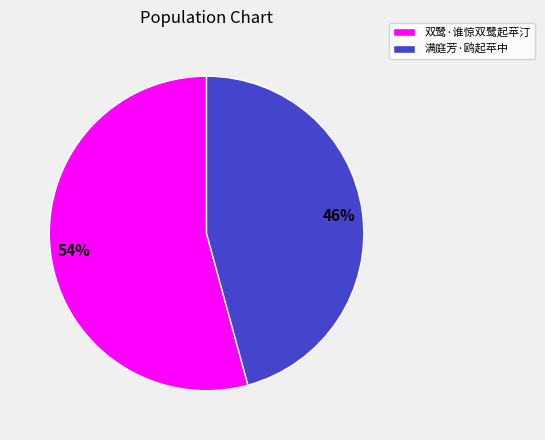

Between 满庭芳·鸥起苹中 and 双鹭·谁惊双鹭起苹汀, which is larger?

双鹭·谁惊双鹭起苹汀